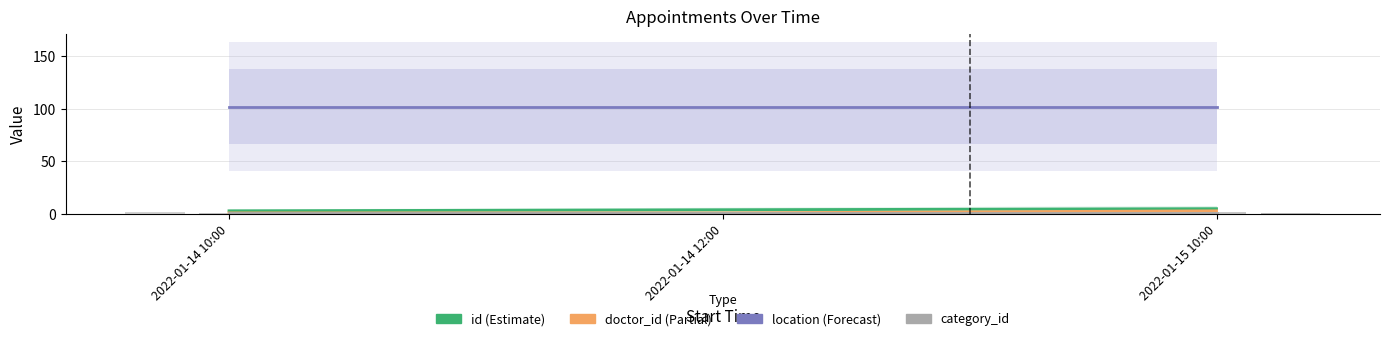

Which series has the largest range (max minus min)?

id